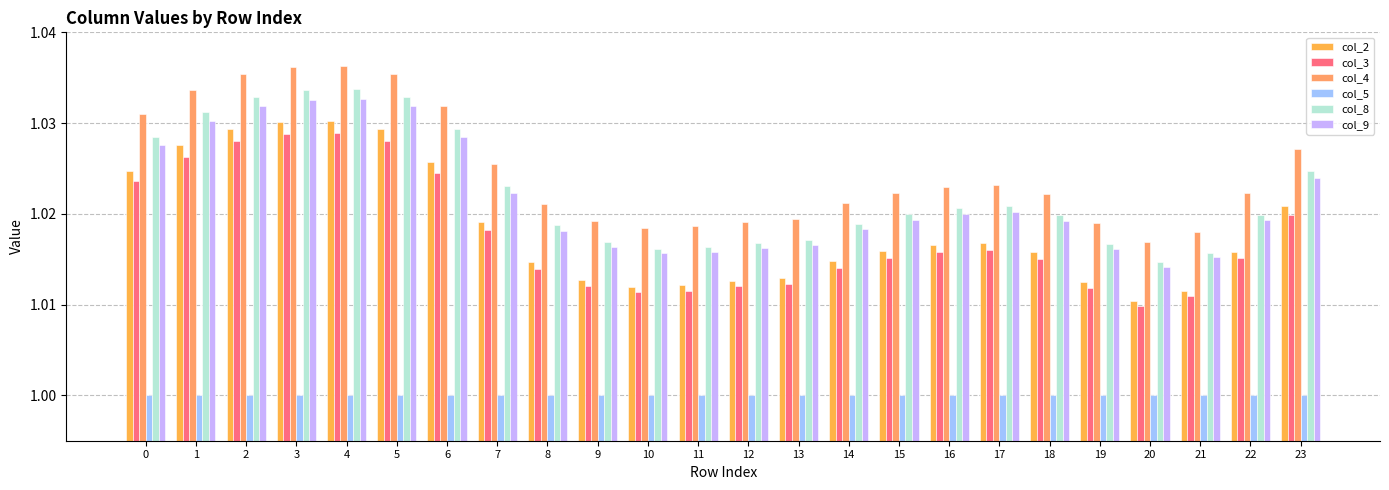

What is the sum of all col_2 values?

24.4